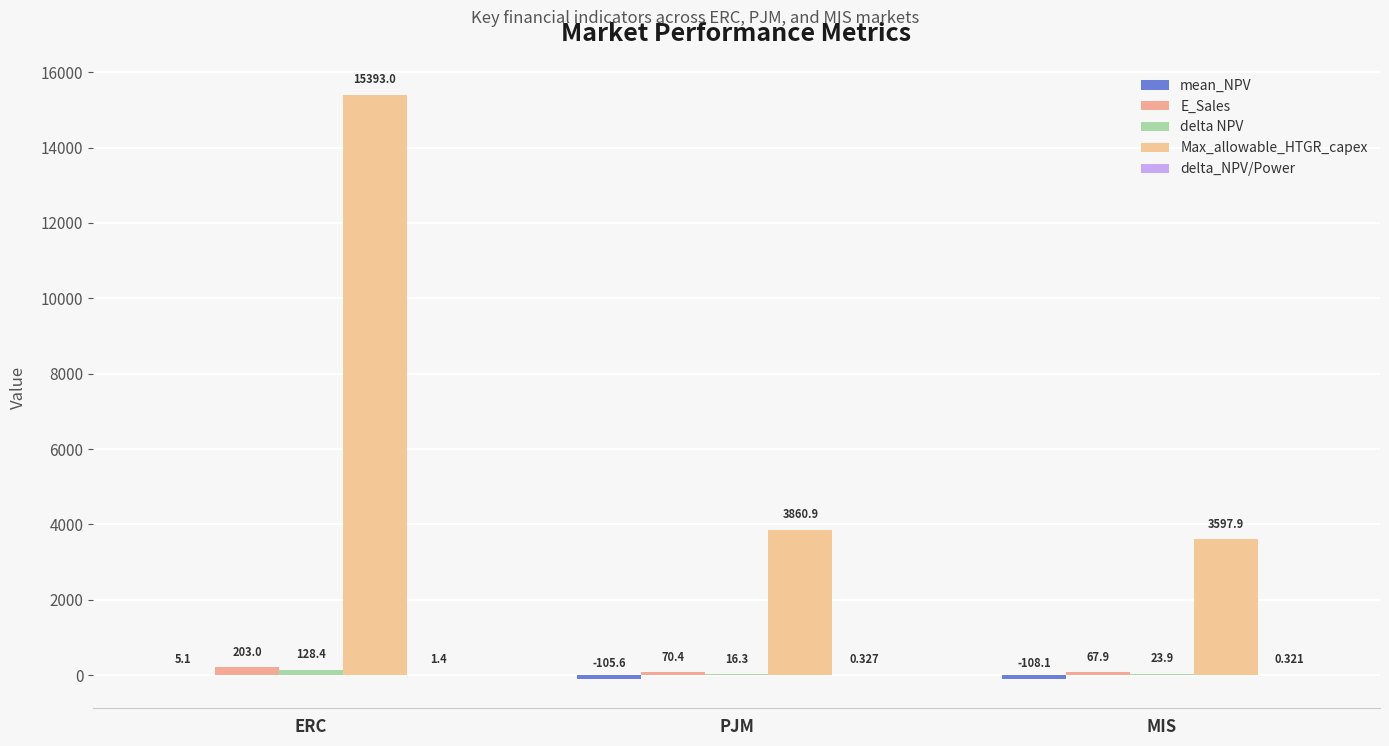

Is it true that E_Sales equals 67.9 at MIS?

True